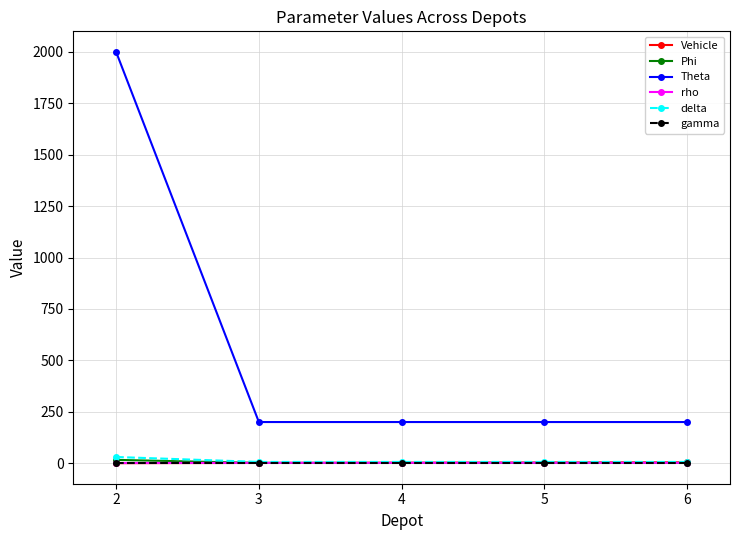

Is it true that Theta equals 200.0 at 5?

True